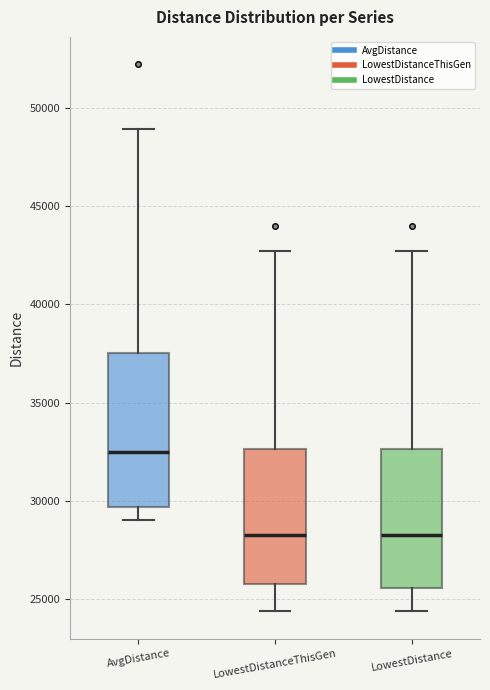

Reading left to right, read every box against the y-axis: the position of its median line, the range the box covers, and the ends of its whiskers. The values are not printed on the chart, so give them approximately, as read against the axis.

AvgDistance: median 32500, box 29500 to 37500, whiskers 29000 to 49000
LowestDistanceThisGen: median 28500, box 26000 to 32500, whiskers 24500 to 42500
LowestDistance: median 28500, box 25500 to 32500, whiskers 24500 to 42500